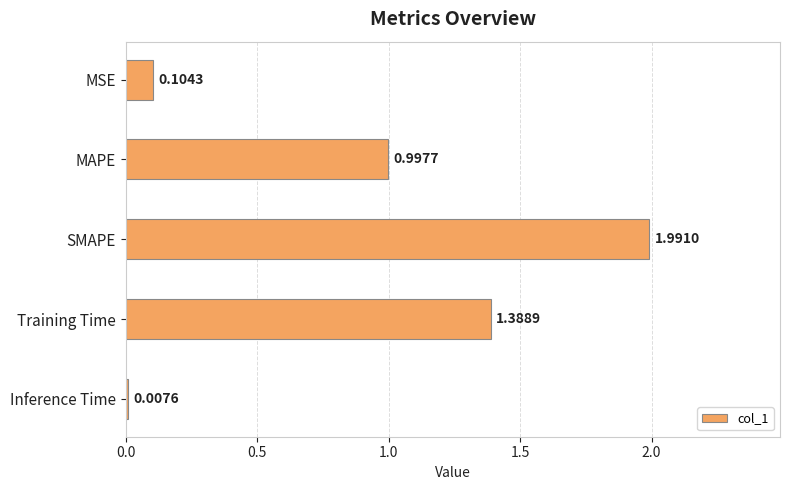

List the labels in order of value, smallest first.

Inference Time, MSE, MAPE, Training Time, SMAPE